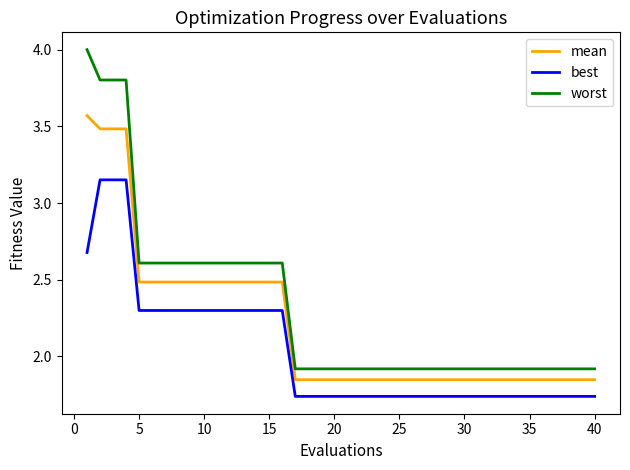

List the series in order of their peak value, highest first.

worst, mean, best